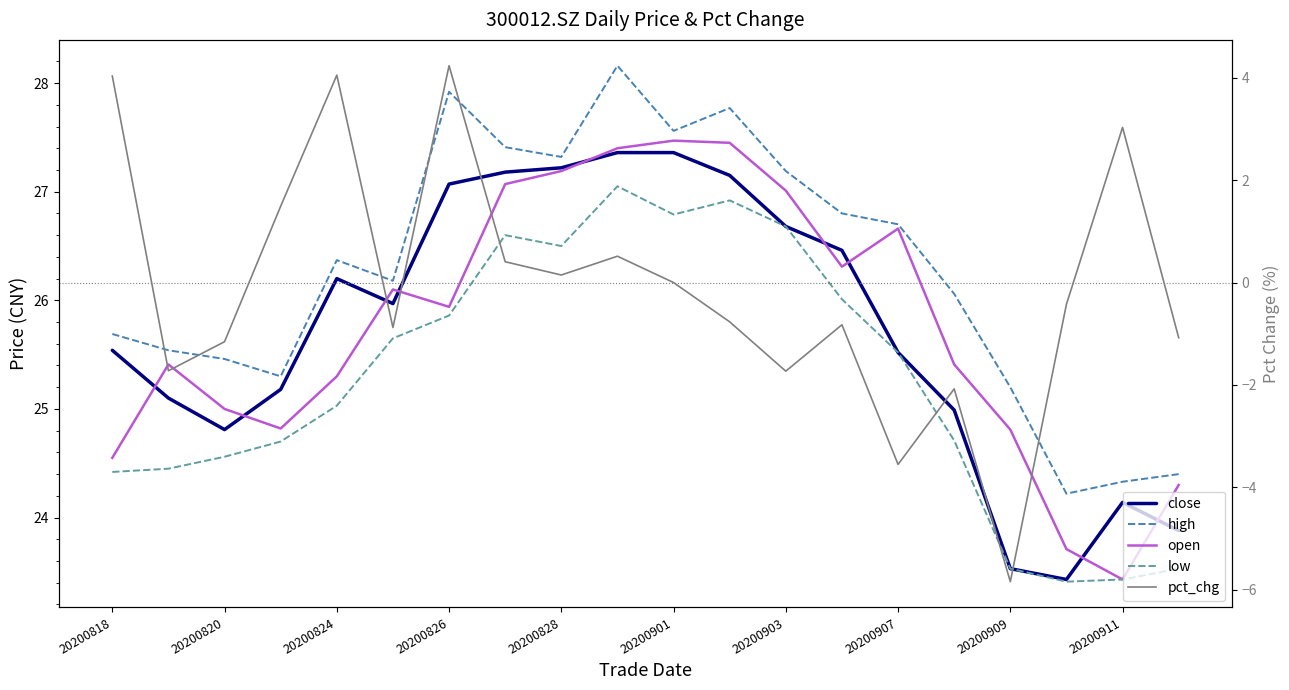

What is the minimum value shown in the chart?

-5.8